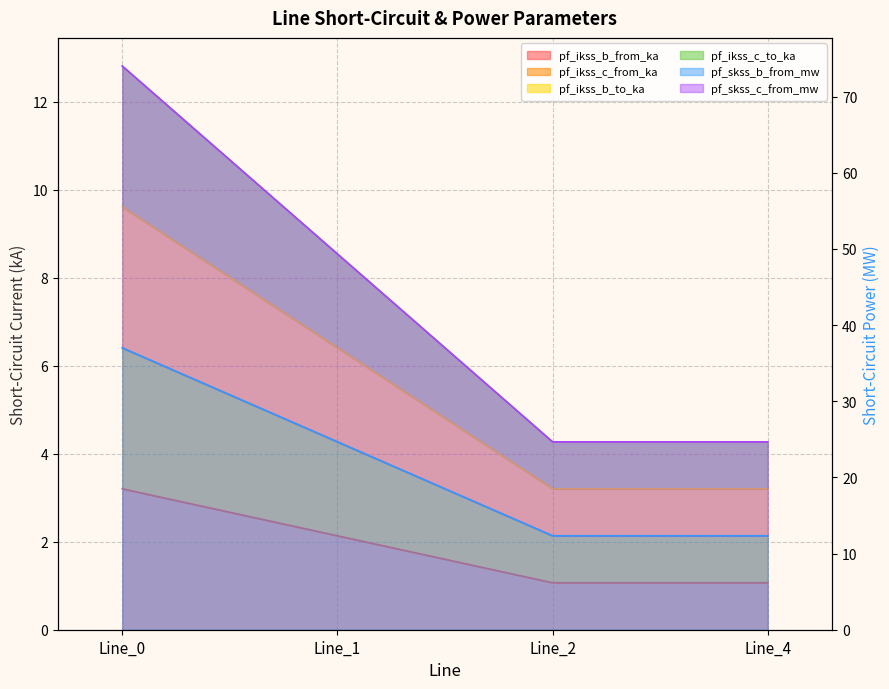

Reading right to left, extract all data points from this chart.

pf_ikss_b_from_ka: 1.1	1.1	2.1	3.2
pf_ikss_c_from_ka: 2.1	2.1	4.3	6.4
pf_ikss_b_to_ka: 3.2	3.2	6.4	9.6
pf_ikss_c_to_ka: 4.3	4.3	8.5	12.8
pf_skss_b_from_mw: 12.3	12.3	24.7	37.0
pf_skss_c_from_mw: 24.7	24.7	49.3	74.0